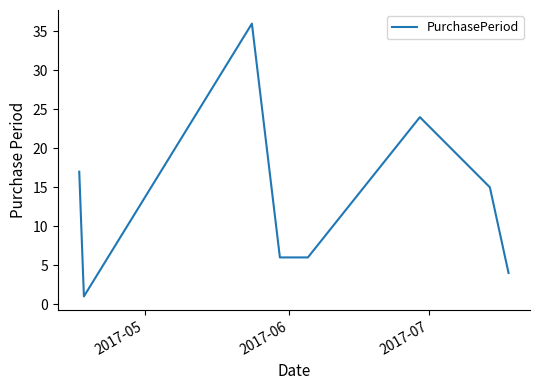

What is the minimum value shown in the chart?

1